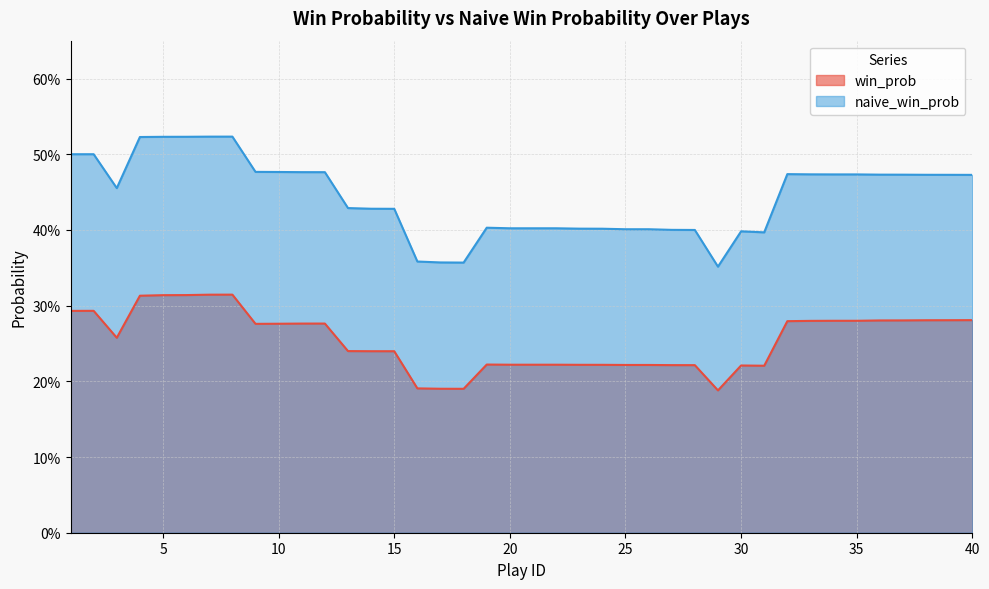

Does the chart have visible grid lines?

Yes